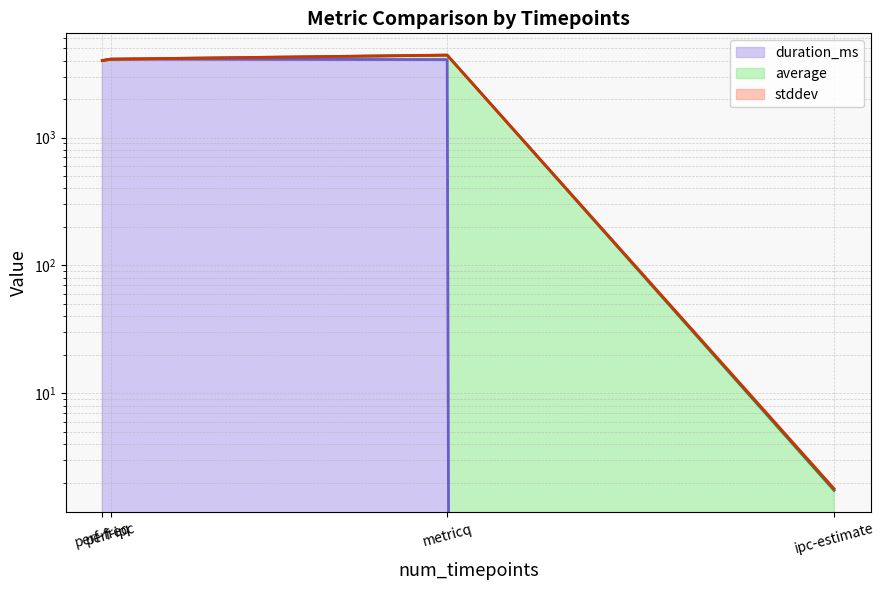

What is the label of the 4th point from the left?

ipc-estimate